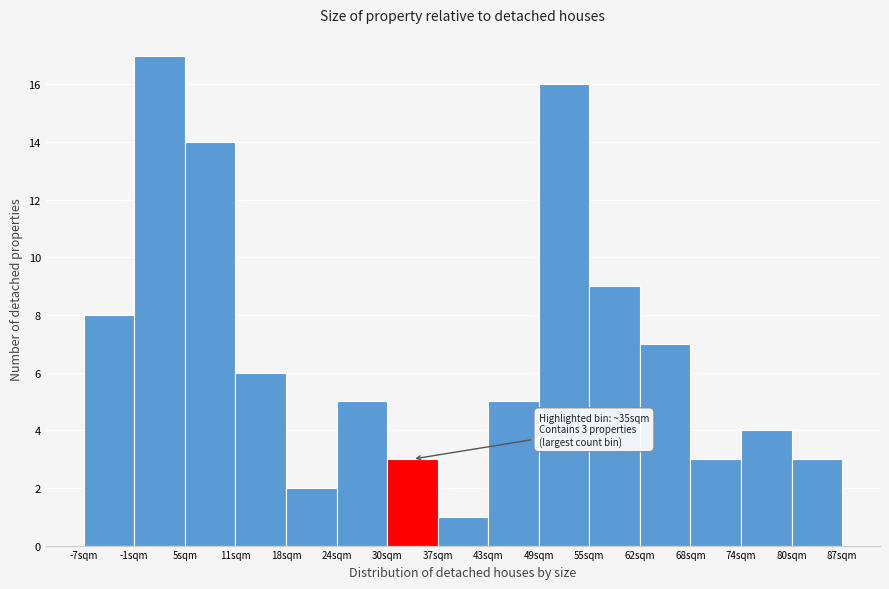

Which range on the x-axis has the tallest bar?

-1 to 5